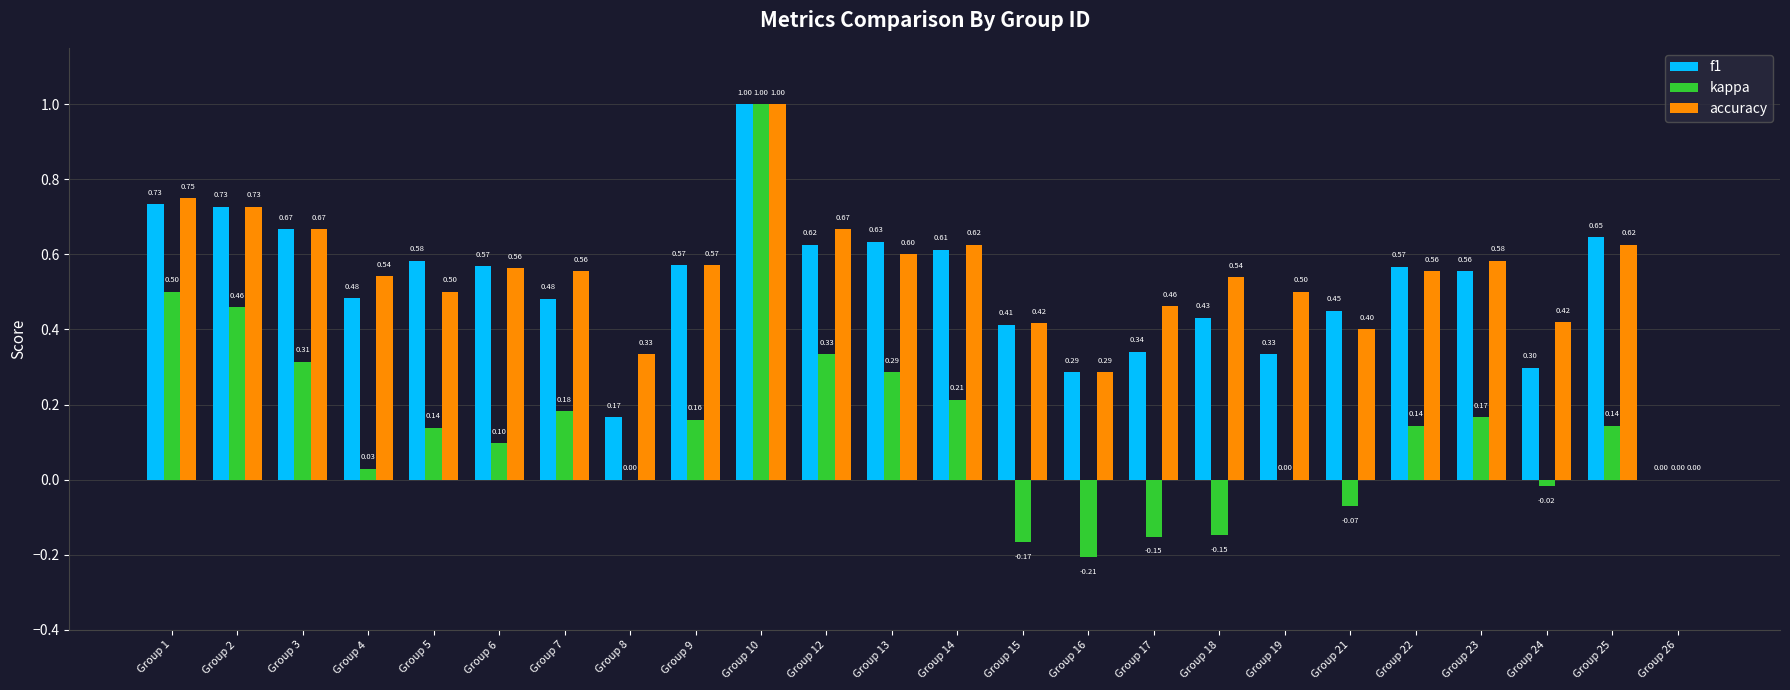

What is the sum of the accuracy values at Group 1 and Group 25?

1.4